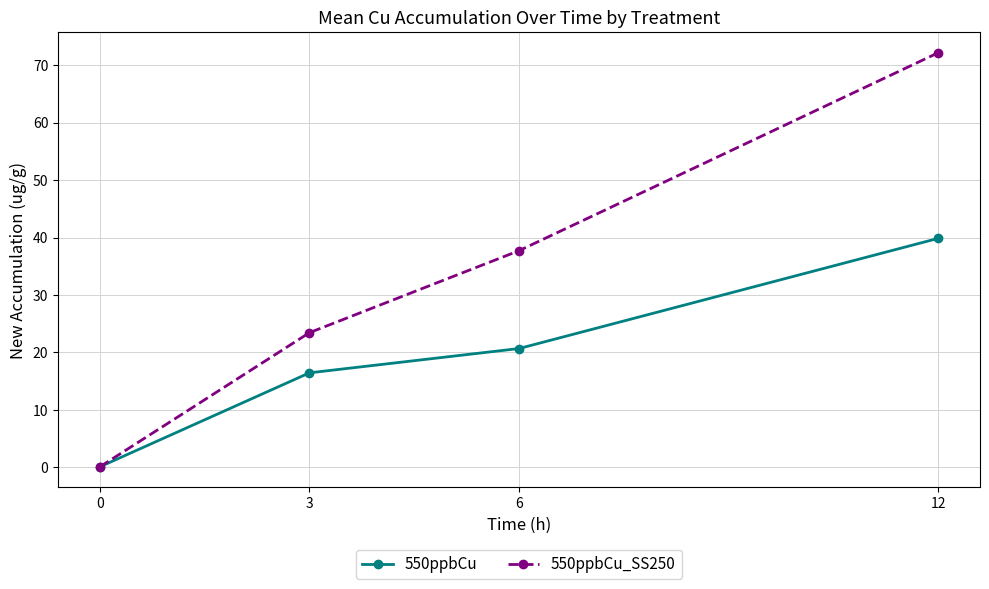

Does the chart display data point markers on the line(s)?

Yes